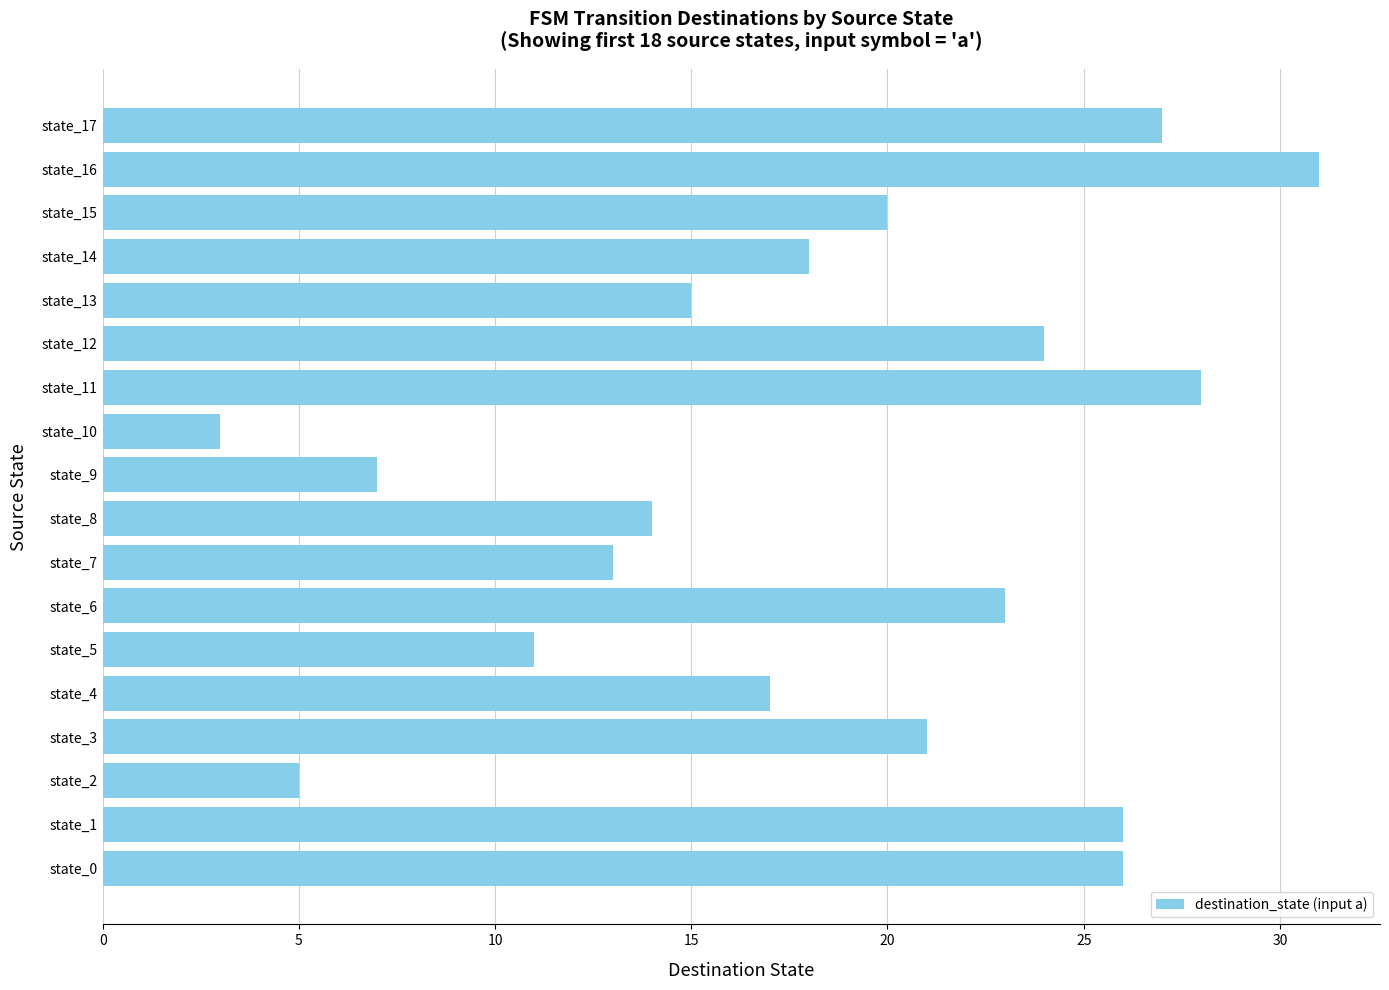

The chart shows a value of 28 at state_15. True or false?

False